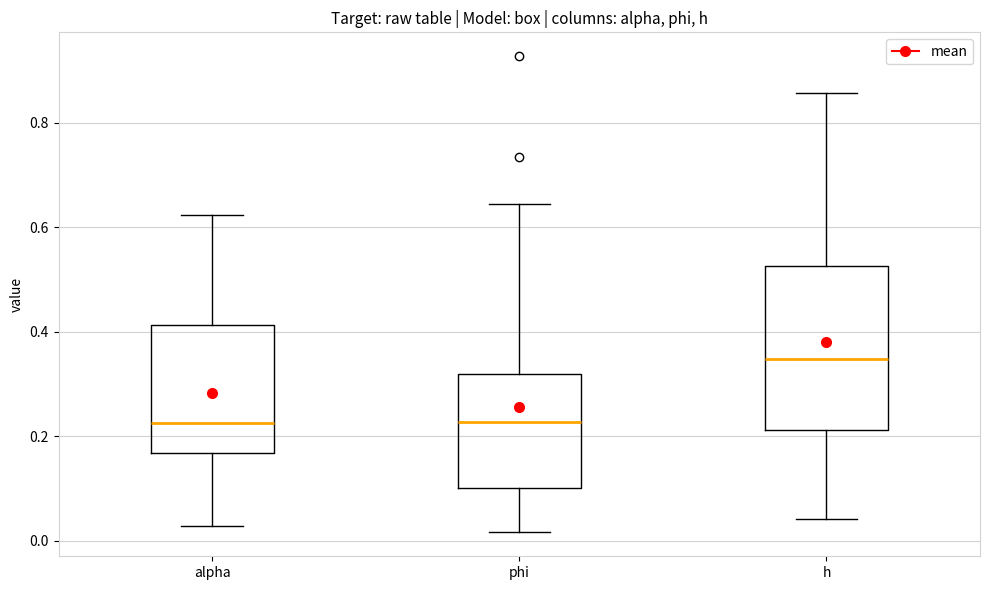

Where does the upper whisker of the box for phi end on the y-axis? The values are not printed on the chart, so give them approximately, as read against the axis.

0.64